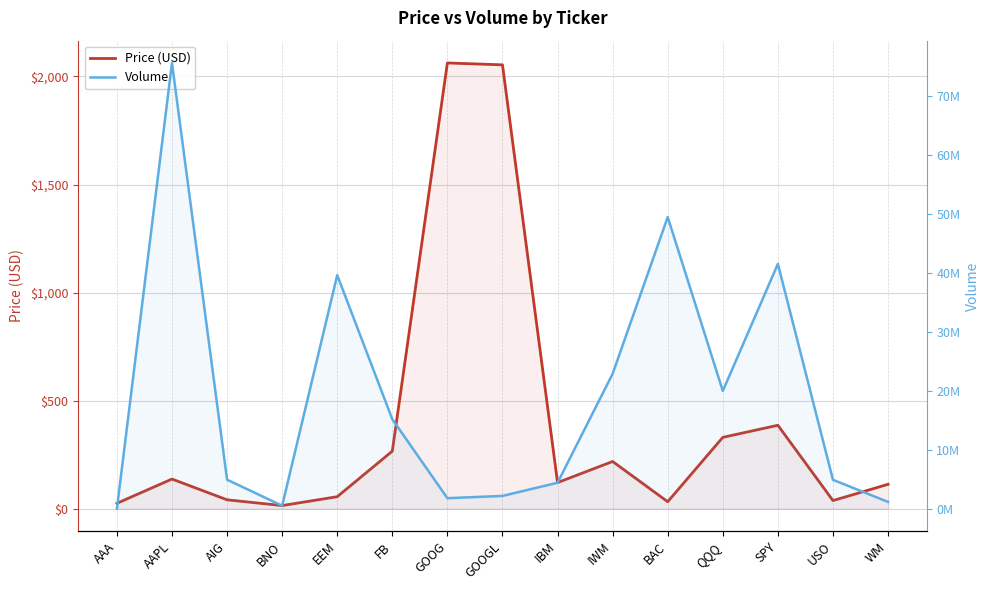

What are all the series names shown in the legend?

Price (USD), Volume